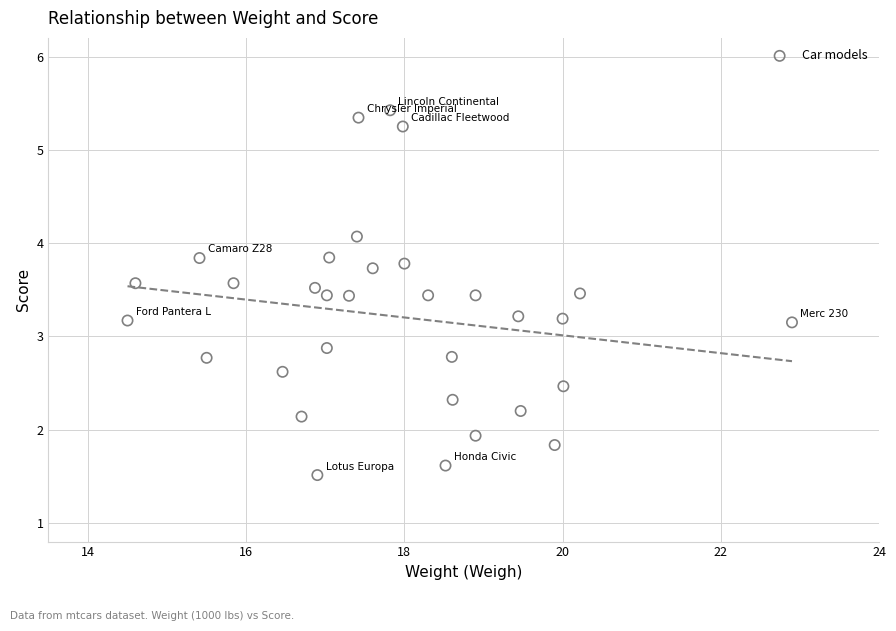

What is the range of Y values (max minus min)?

3.9